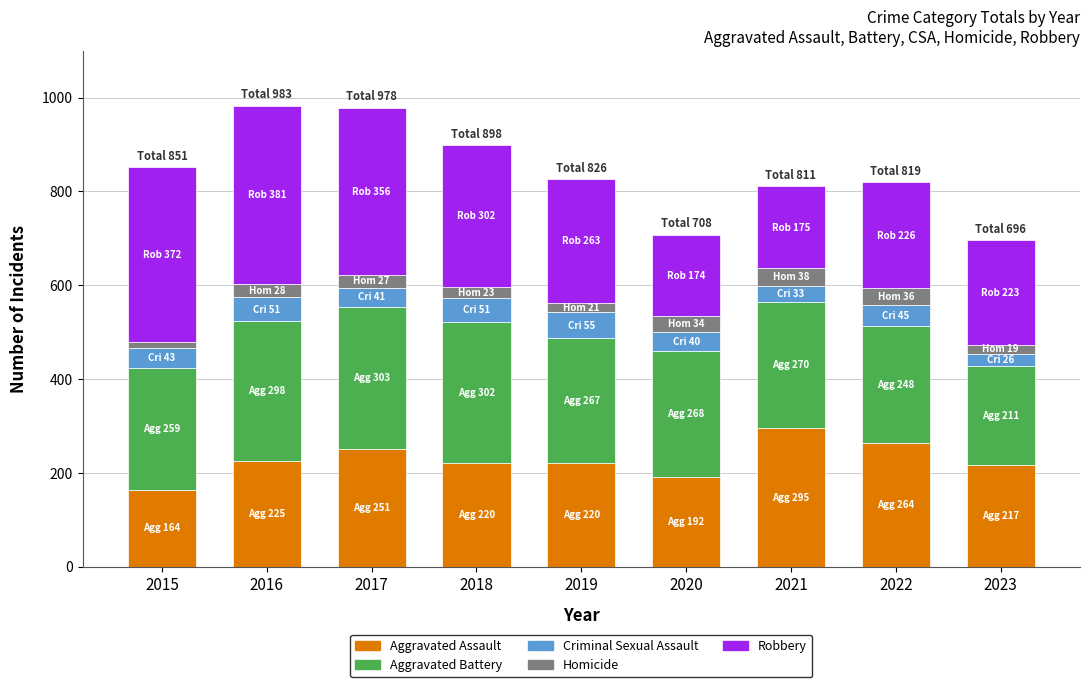

Does the chart contain any negative values?

No